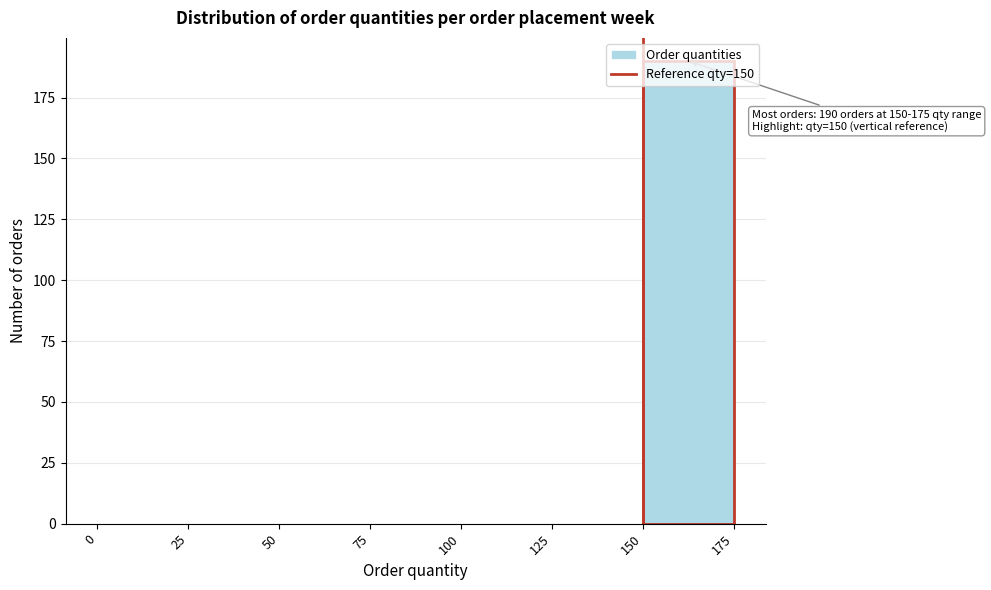

Which range on the x-axis has the tallest bar?

150 to 175